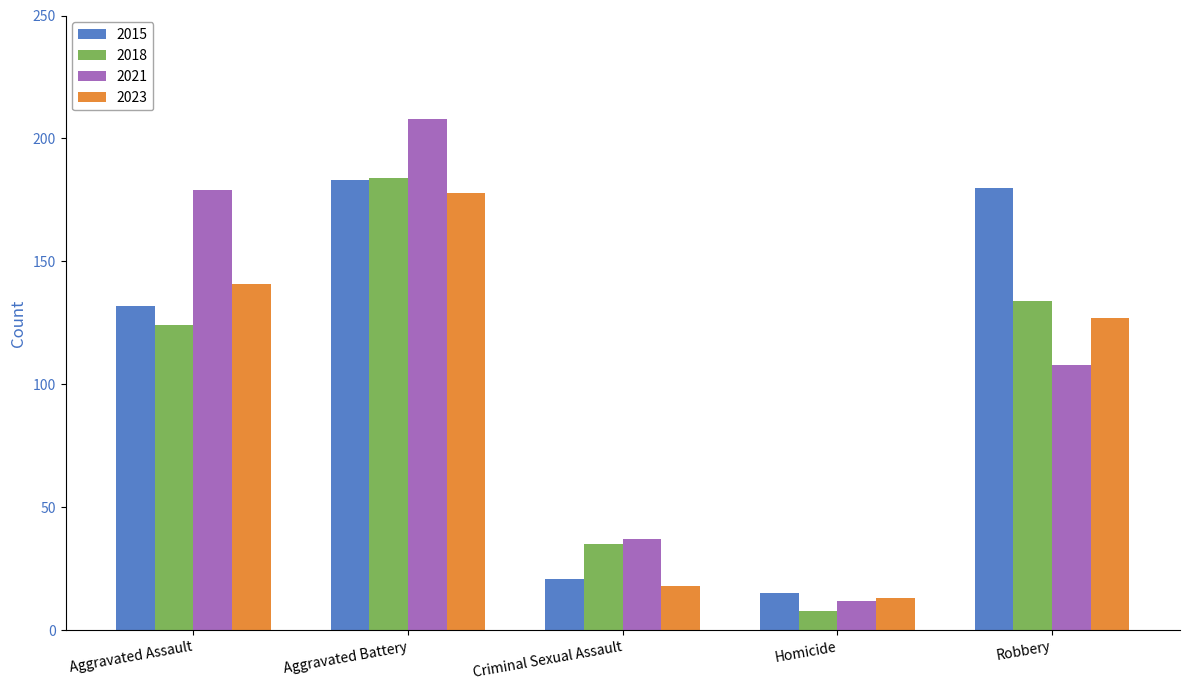

Count the number of data series in this chart.

4